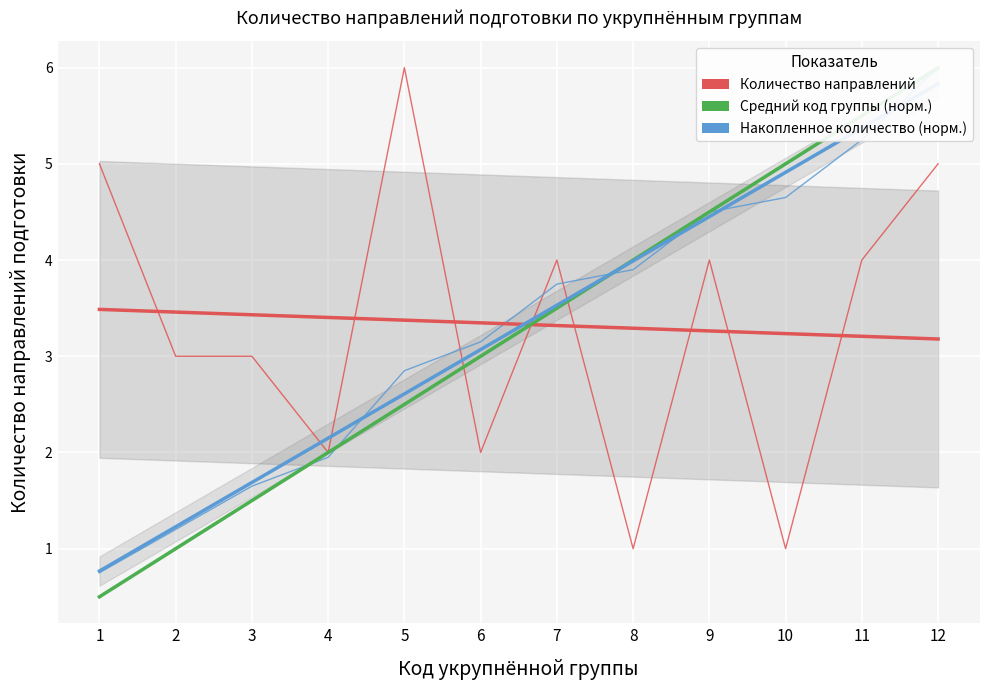

What is the total value across all series at 4?

6.0